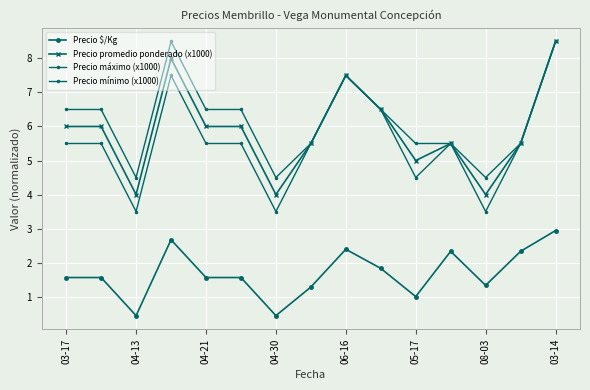

How many distinct data groups are displayed?

4